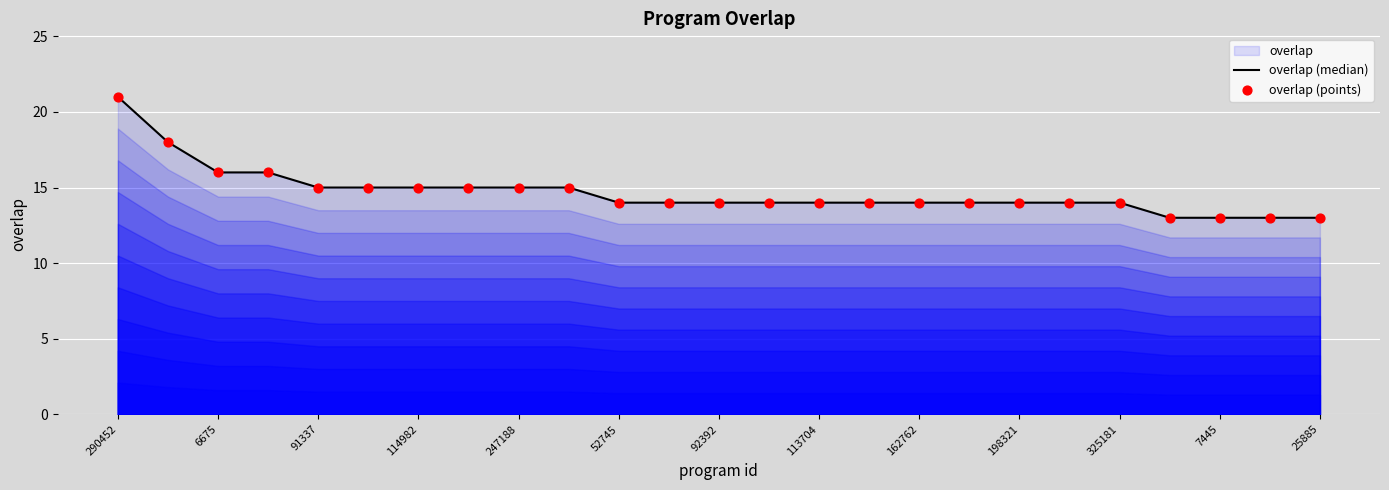

At which category is the sum across all series the highest?

290452